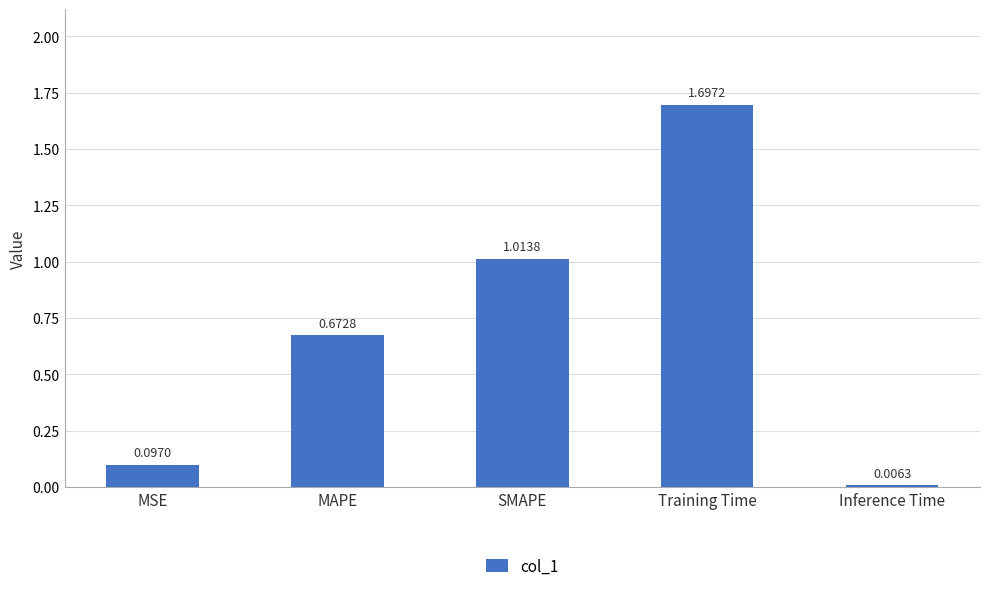

At which label is the value closest to 0?

Inference Time